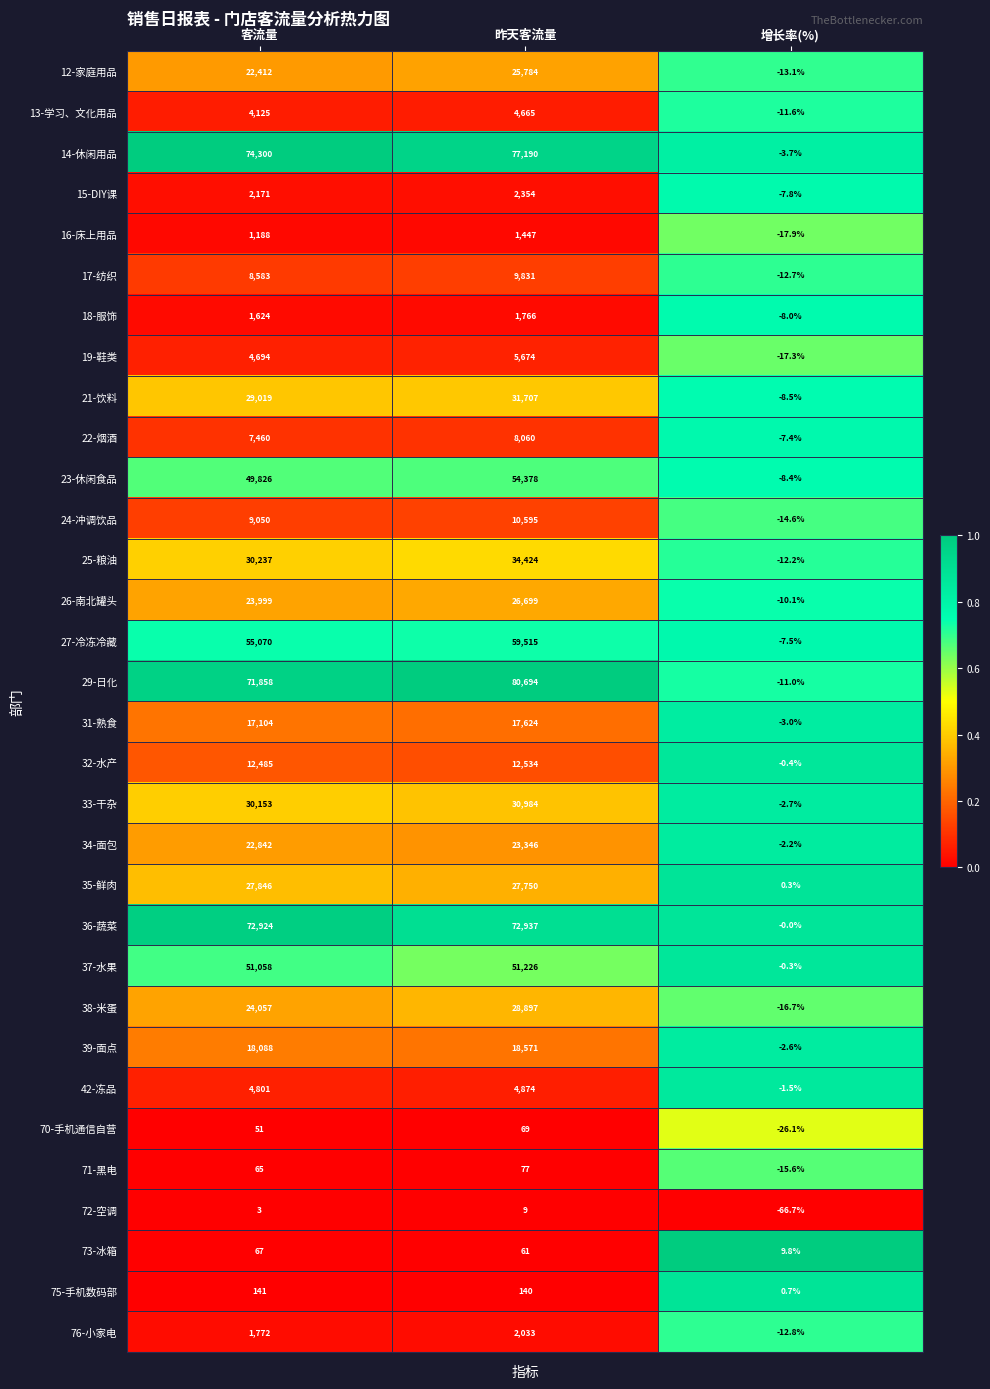

Is it true that 23-休闲食品 equals 72204.7 at 客流量?

False